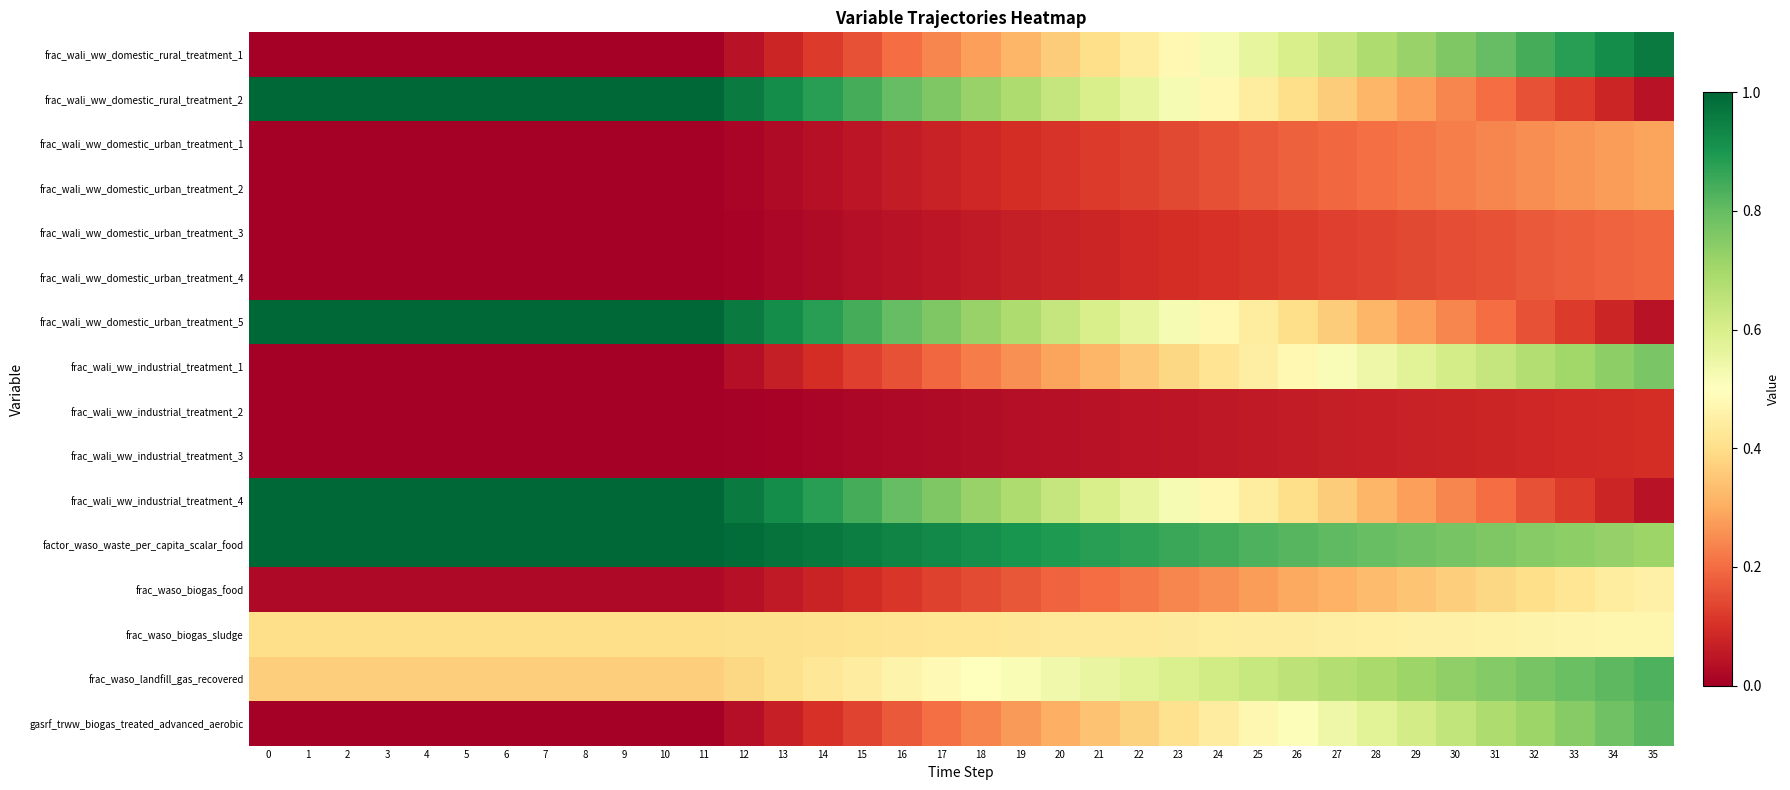

Rank the series by their maximum value, from lowest to highest.

frac_wali_ww_industrial_treatment_2, frac_wali_ww_industrial_treatment_3, frac_wali_ww_domestic_urban_treatment_3, frac_wali_ww_domestic_urban_treatment_4, frac_wali_ww_domestic_urban_treatment_1, frac_wali_ww_domestic_urban_treatment_2, frac_waso_biogas_food, frac_waso_biogas_sludge, frac_wali_ww_industrial_treatment_1, gasrf_trww_biogas_treated_advanced_aerobic, frac_waso_landfill_gas_recovered, frac_wali_ww_domestic_rural_treatment_1, frac_wali_ww_domestic_rural_treatment_2, frac_wali_ww_domestic_urban_treatment_5, frac_wali_ww_industrial_treatment_4, factor_waso_waste_per_capita_scalar_food